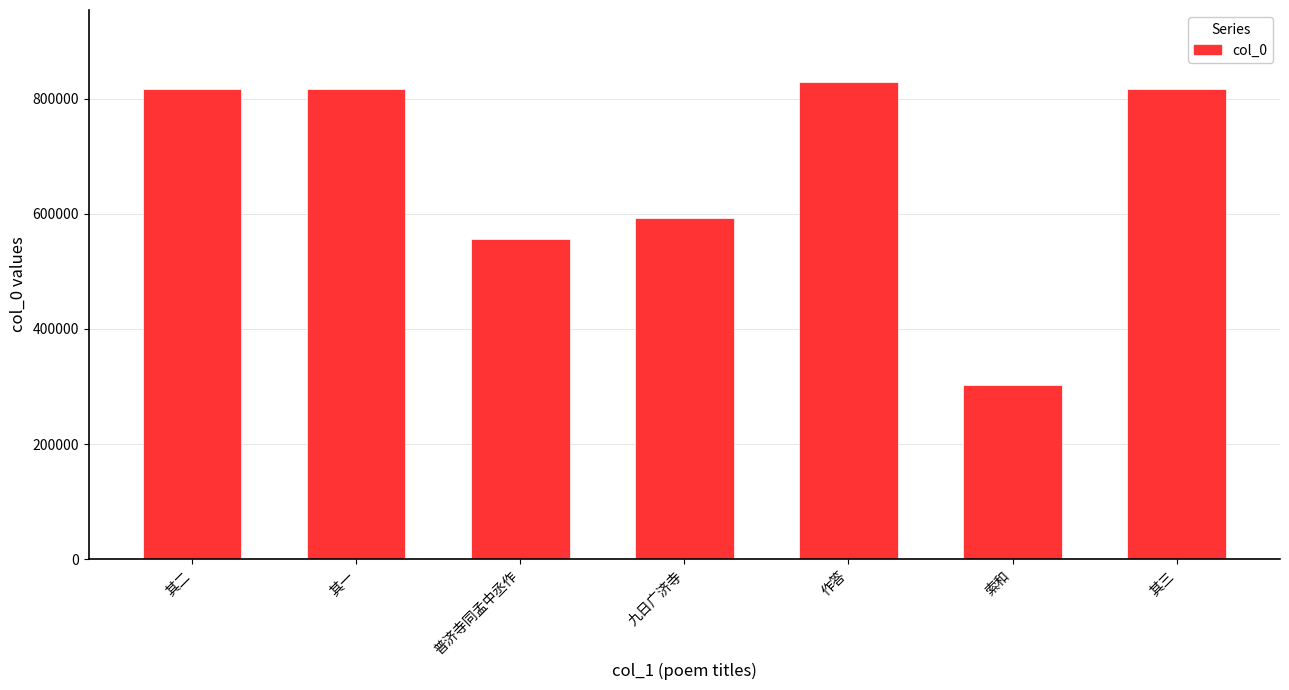

What is the difference between the maximum and minimum values?

527670